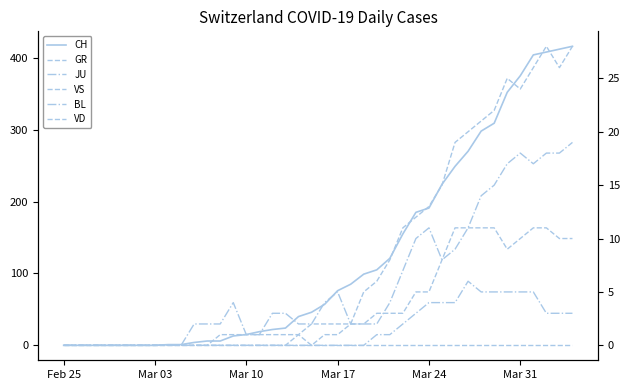

What are all the series names shown in the legend?

CH, GR, JU, VS, BL, VD